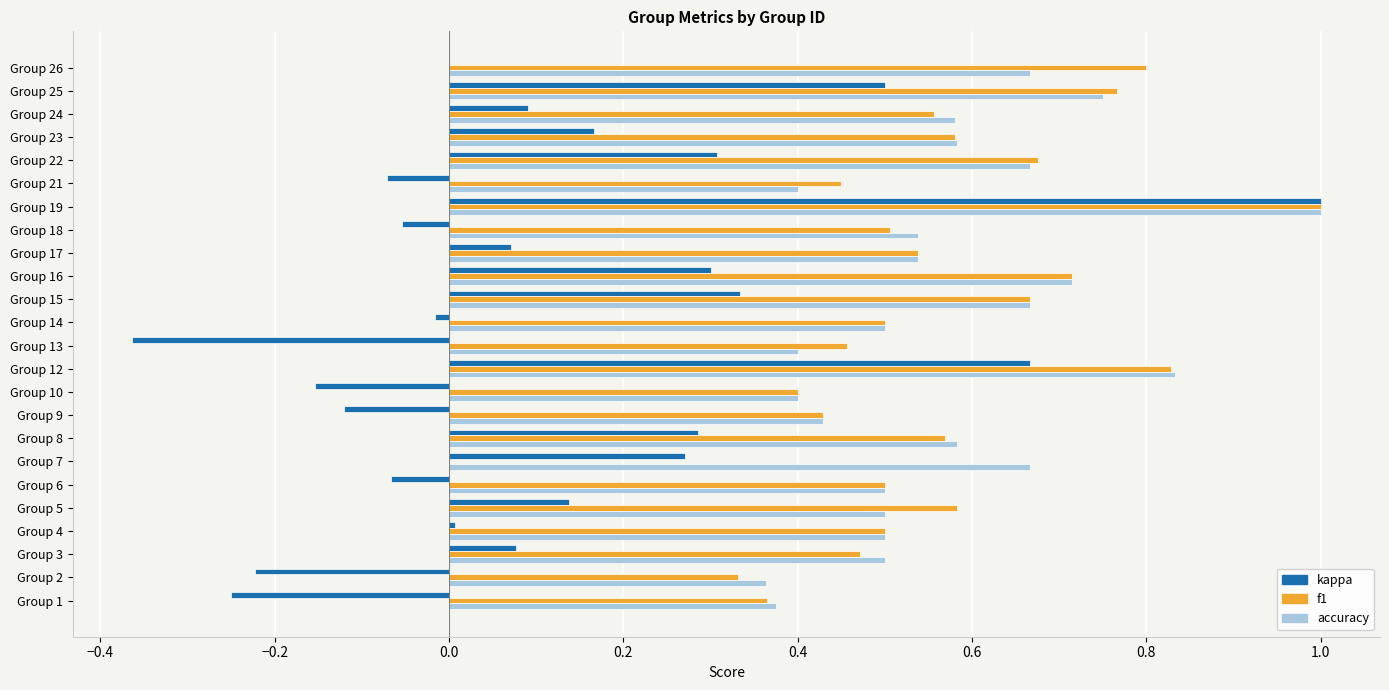

Is it true that kappa equals 0.0 at Group 3?

False